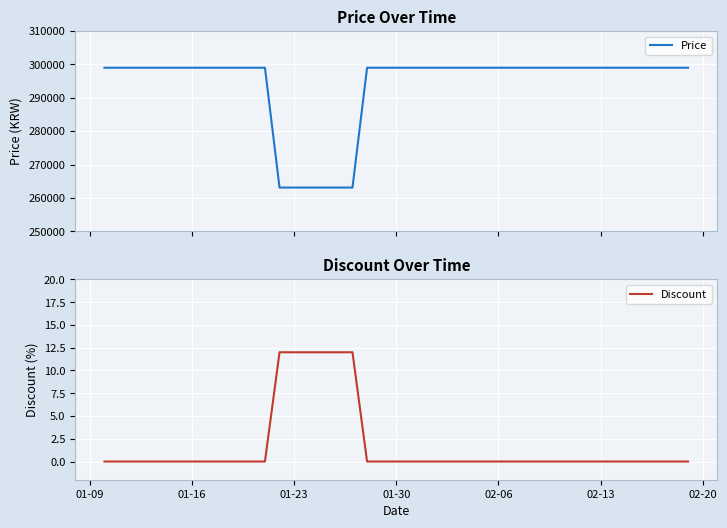

What is the sum of all Price values?

11744600